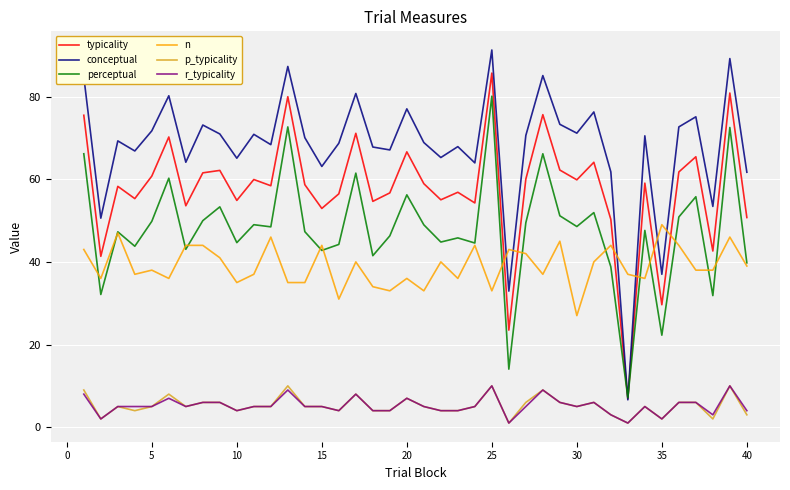

True or false: n and p_typicality cross at least once.

False